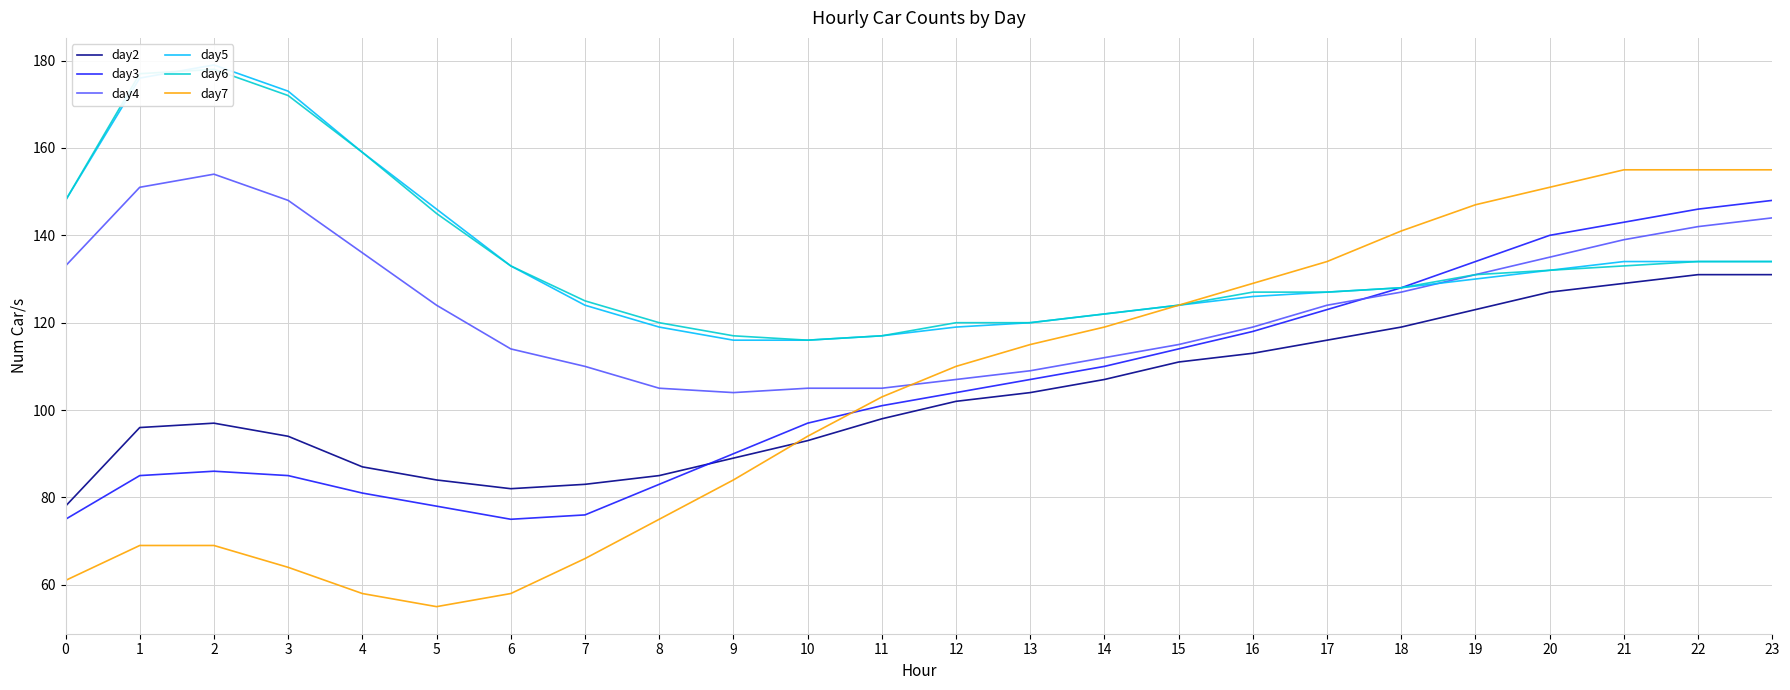

Rank the series at 7 from lowest to highest value.

day7, day3, day2, day4, day5, day6